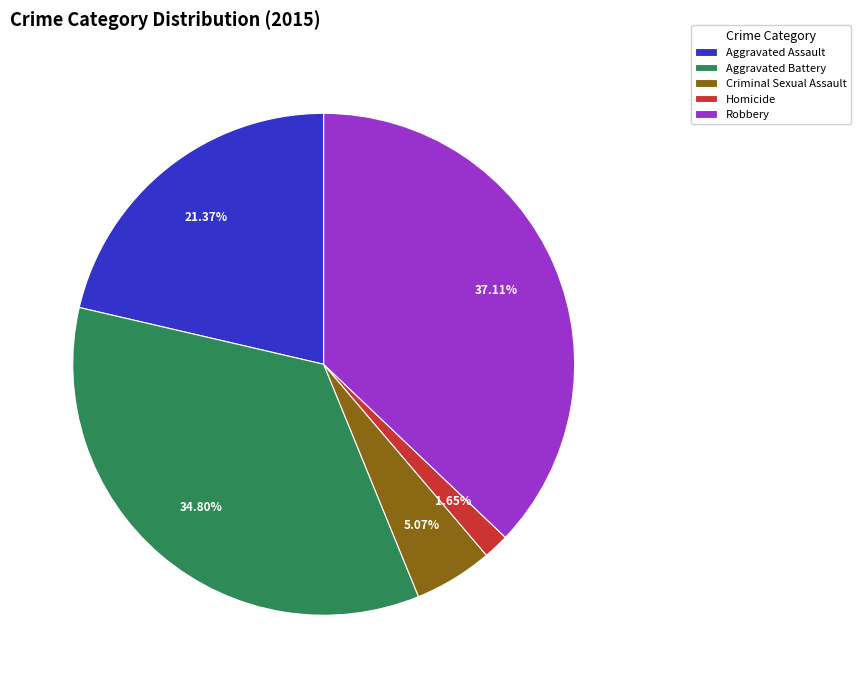

Is Criminal Sexual Assault the majority of the pie?

No